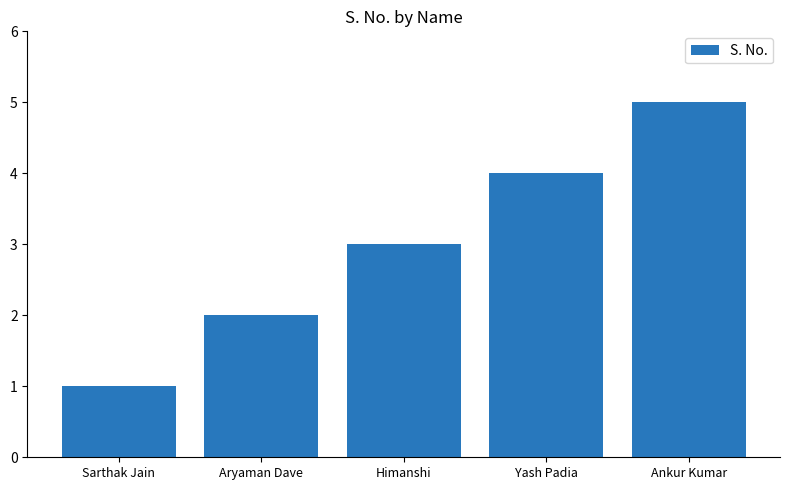

The chart shows a value of 1 at Himanshi. True or false?

False